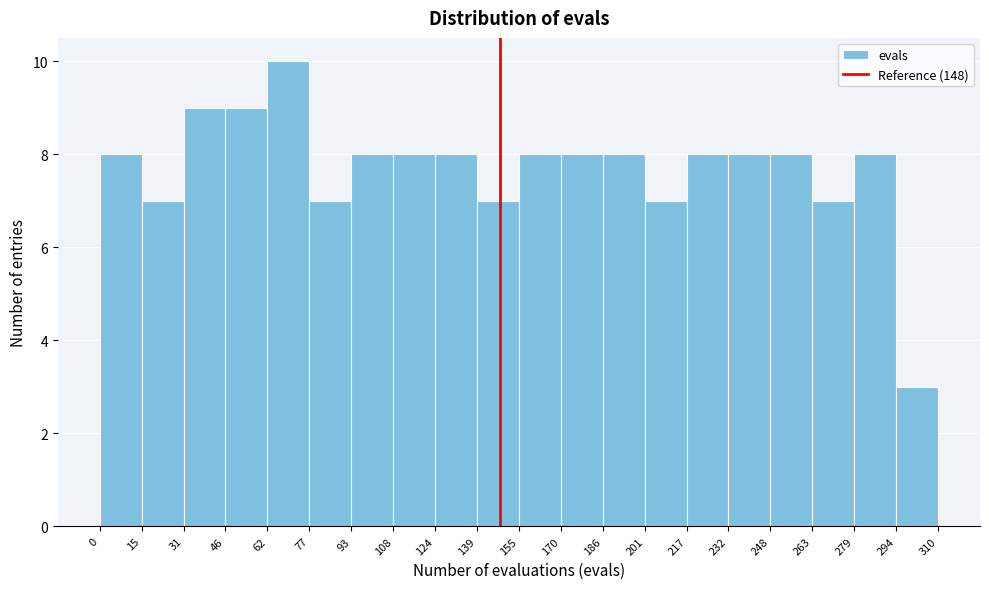

Reading left to right, transcribe this chart: for each bar, give the range it covers on the x-axis and its height. The values are not printed on the chart, so give them approximately, as read against the axis.

0 to 15: 8
15 to 31: 7
31 to 46: 9
46 to 62: 9
62 to 77: 10
77 to 93: 7
93 to 108: 8
108 to 124: 8
124 to 139: 8
139 to 155: 7
155 to 170: 8
170 to 186: 8
186 to 201: 8
201 to 217: 7
217 to 232: 8
232 to 248: 8
248 to 263: 8
263 to 279: 7
279 to 294: 8
294 to 310: 3